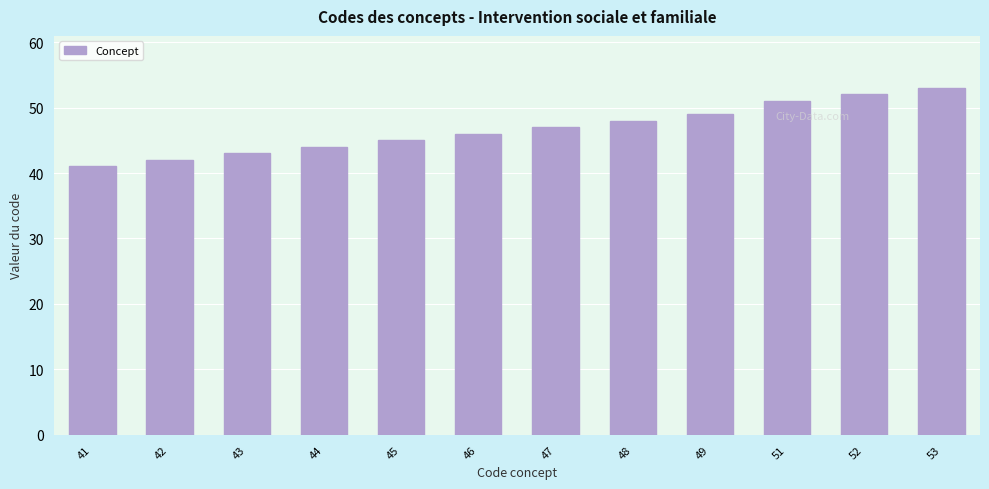

What is the change in value from 44 to 51?

+7